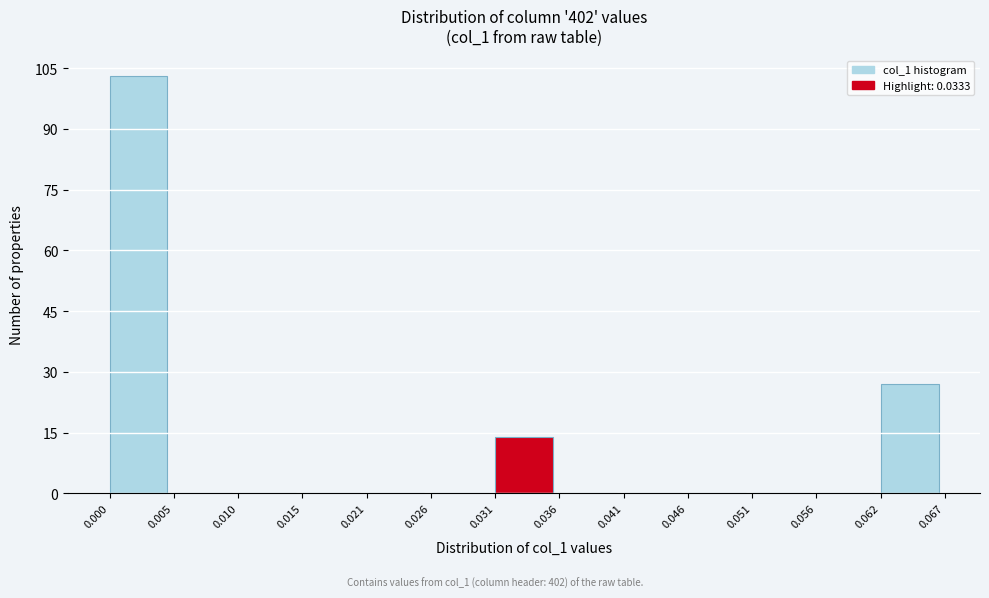

What is the height of the bar covering 0.031 to 0.036 on the x-axis? The values are not printed on the chart, so give them approximately, as read against the axis.

14